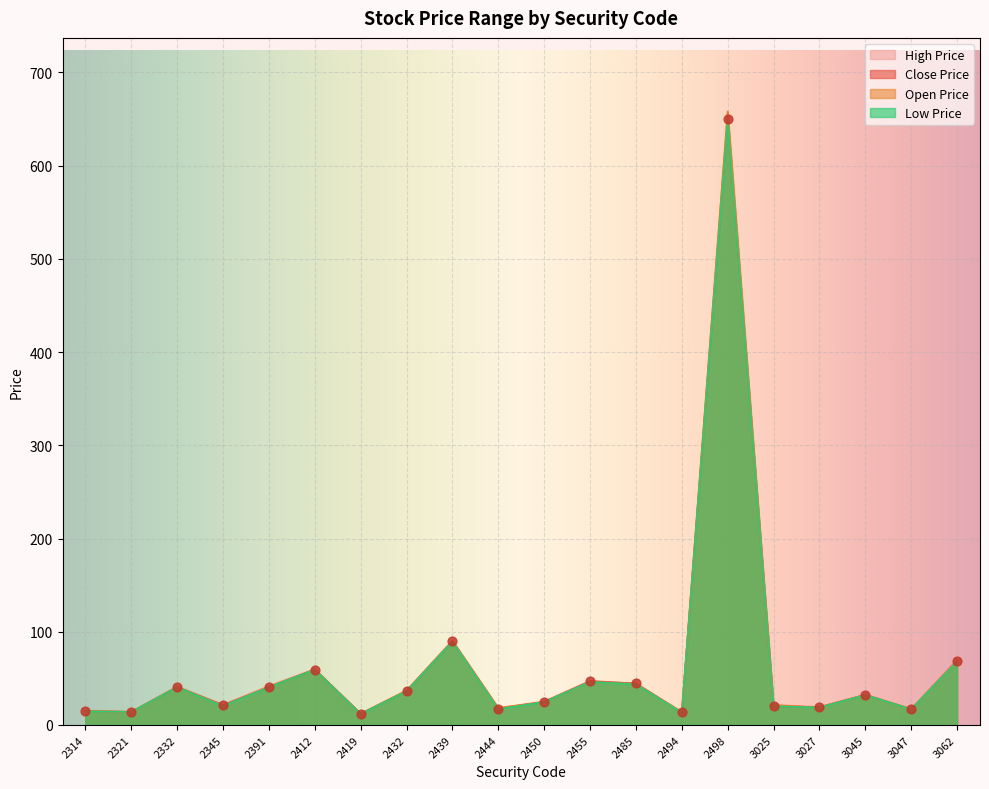

Which series contains the lowest Y value?

Low Price